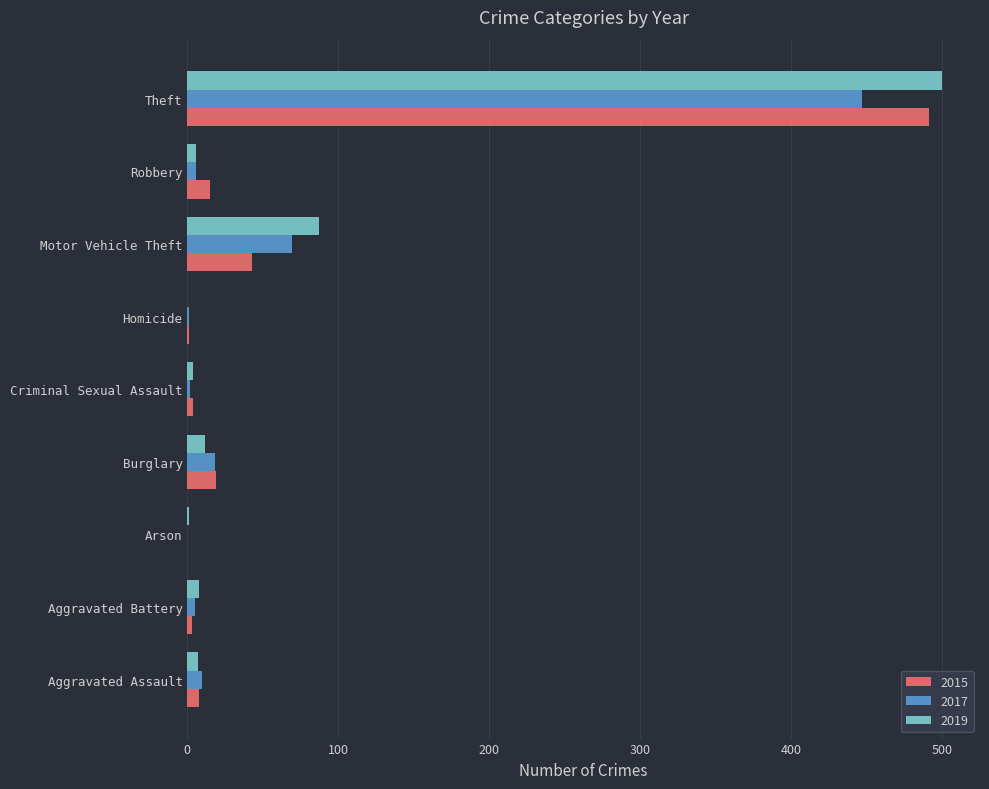

The value of 2015 at Robbery is 15. True or false?

True